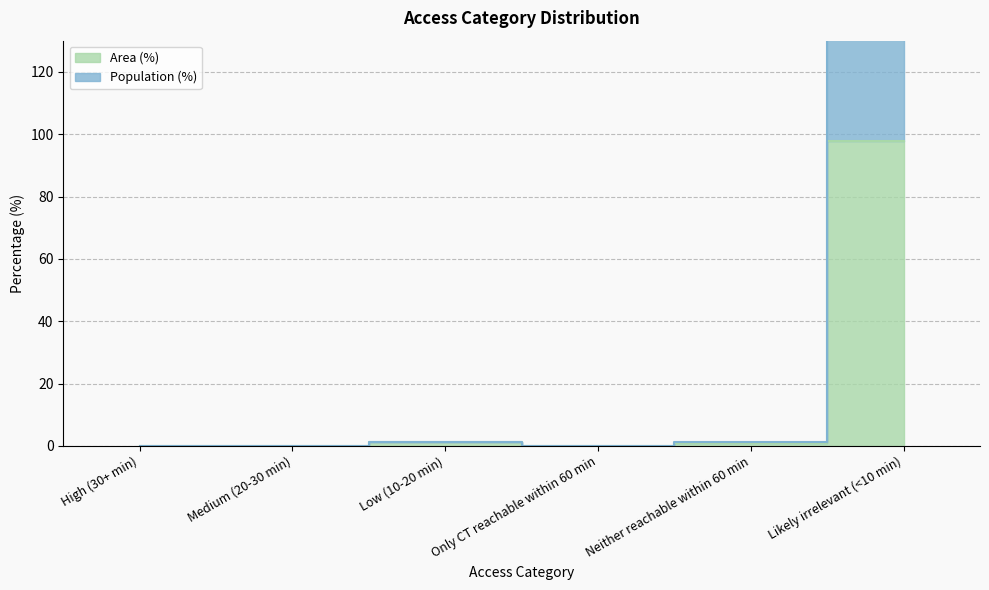

How many interior local valleys does the Area (%) series have?

1